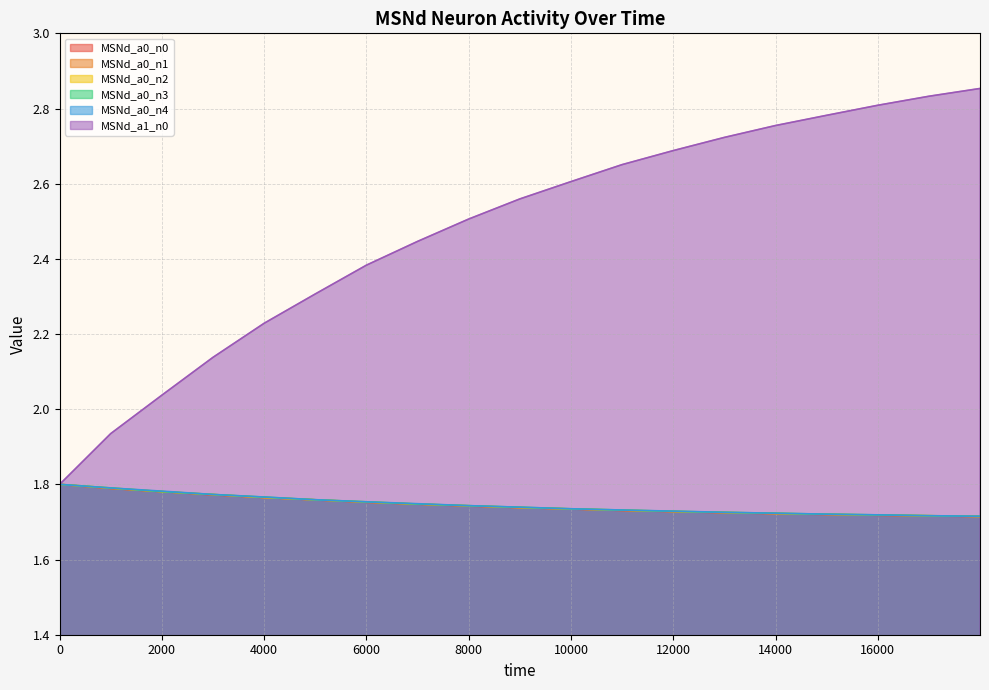

At which category does the chart reach its peak across all series?

17999